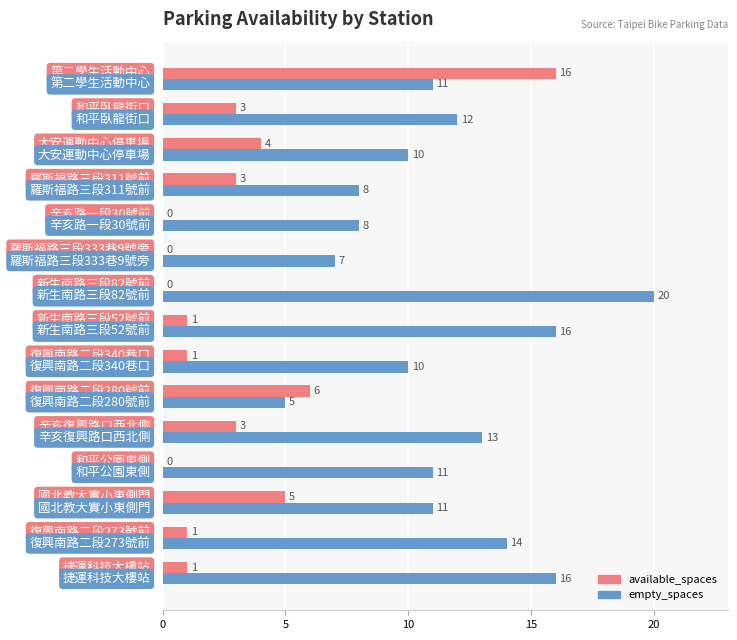

What is the highest value of the empty_spaces series?

20